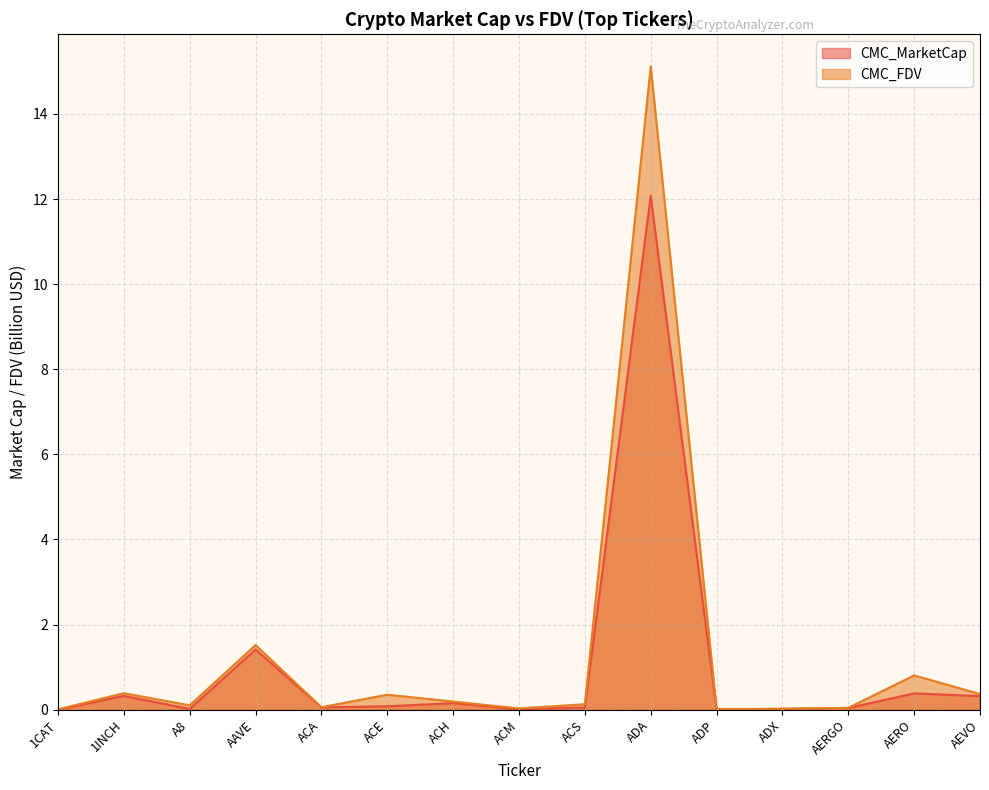

True or false: CMC_FDV and CMC_MarketCap cross at least once.

False